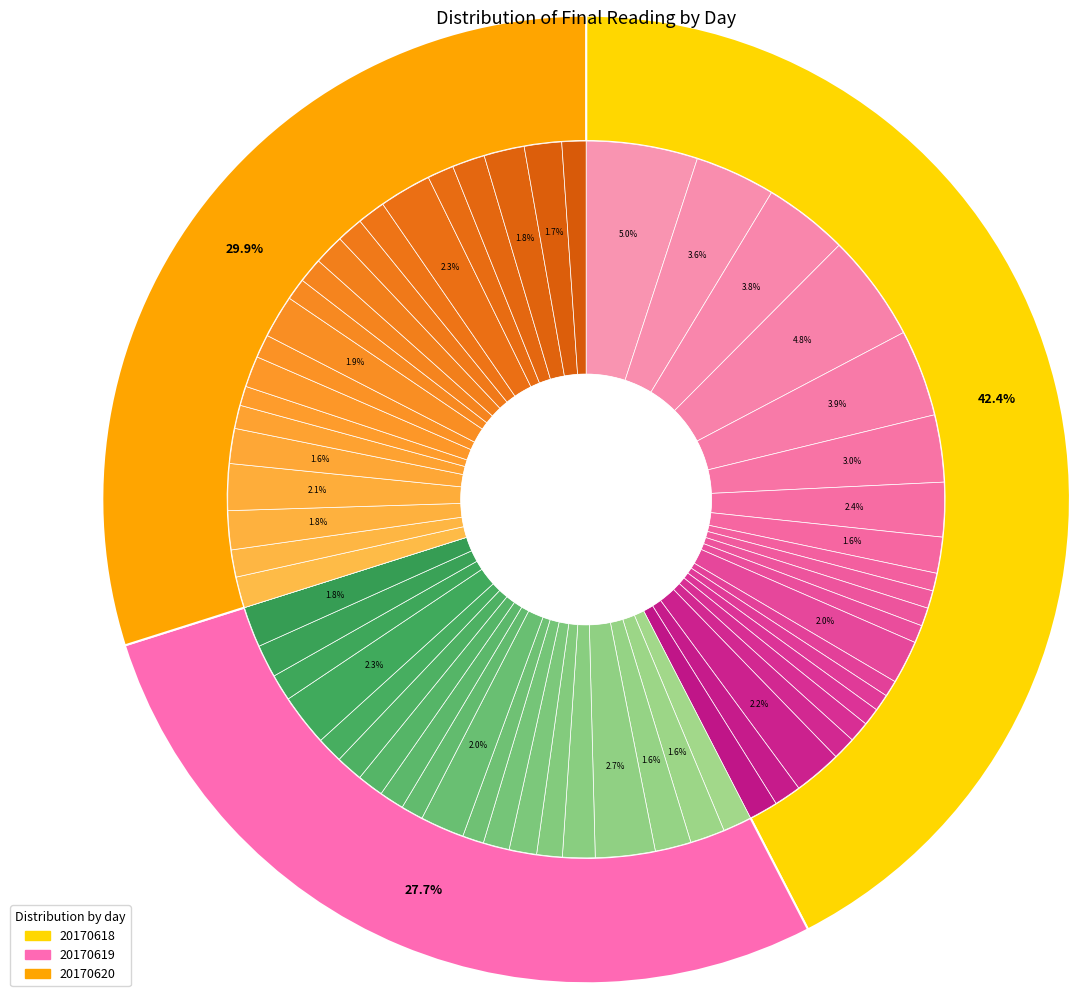

What is the total percentage of 6 and 15?

7.6%